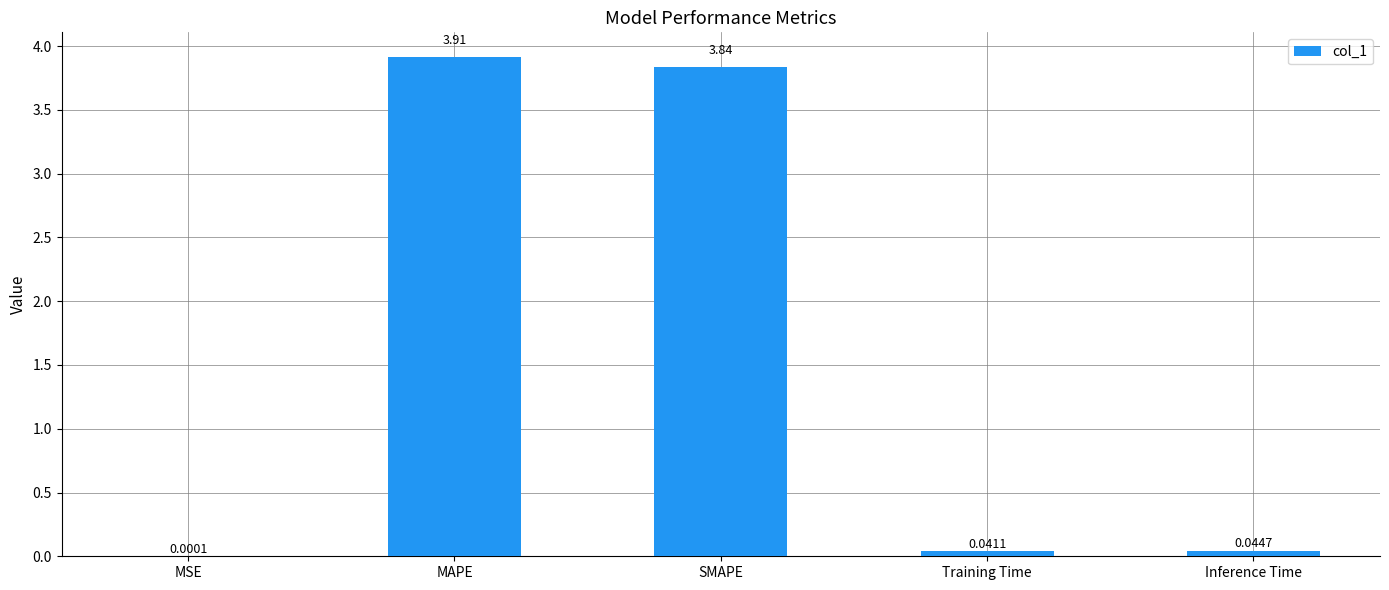

Count the number of categories in the chart.

5